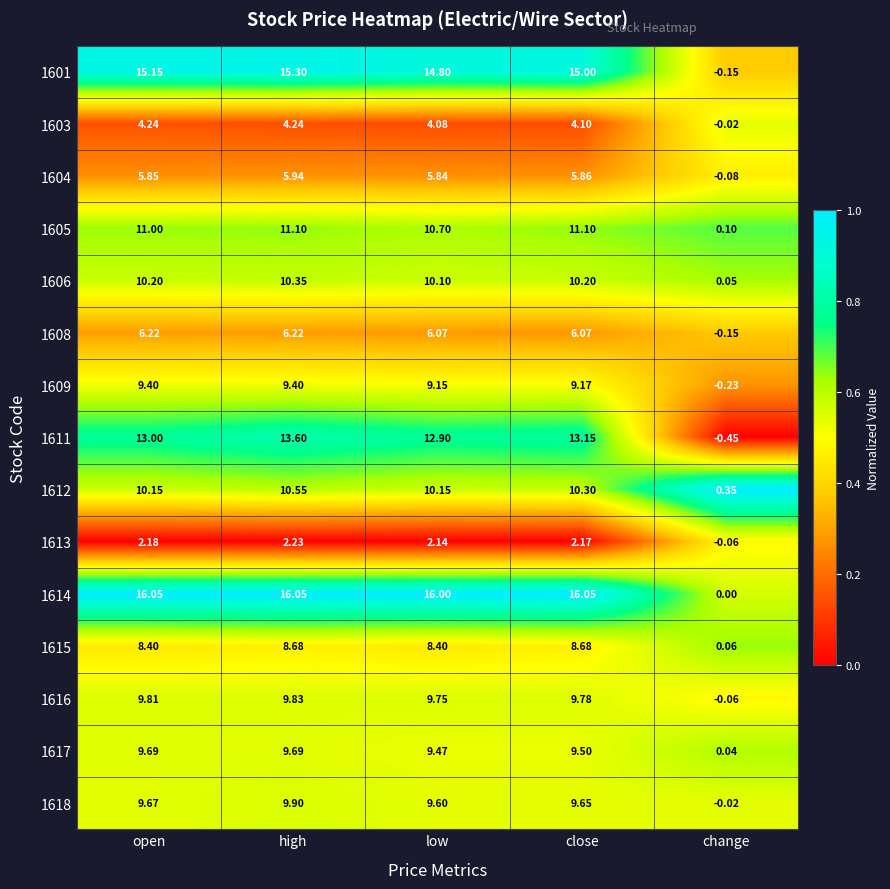

Which category has the lowest value in the 1601 series?

change